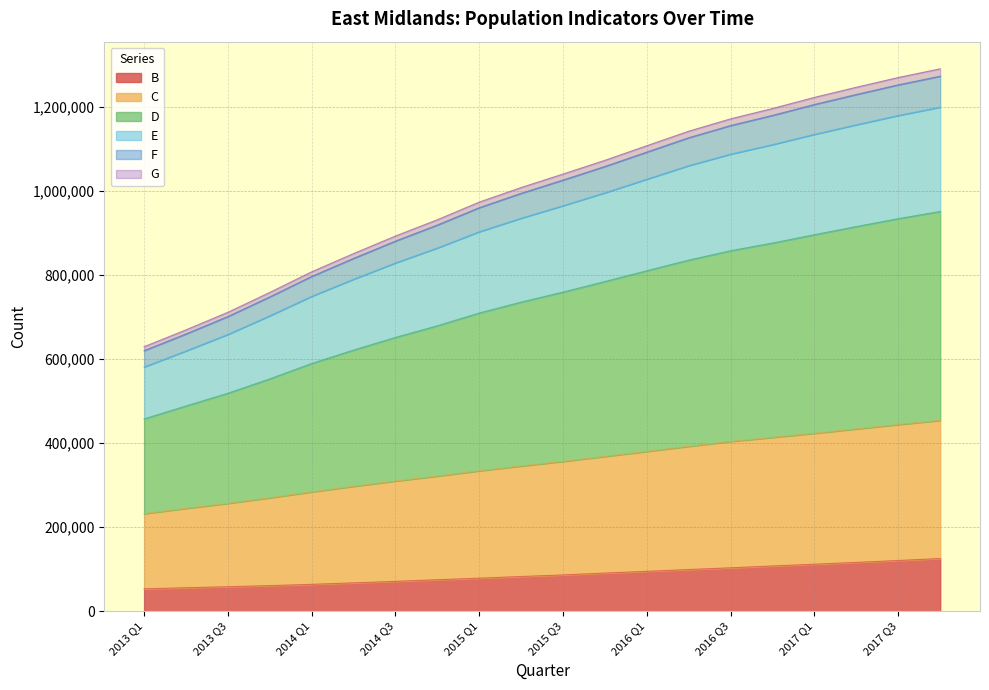

At which label does F first exceed 1040335?

2015 Q4